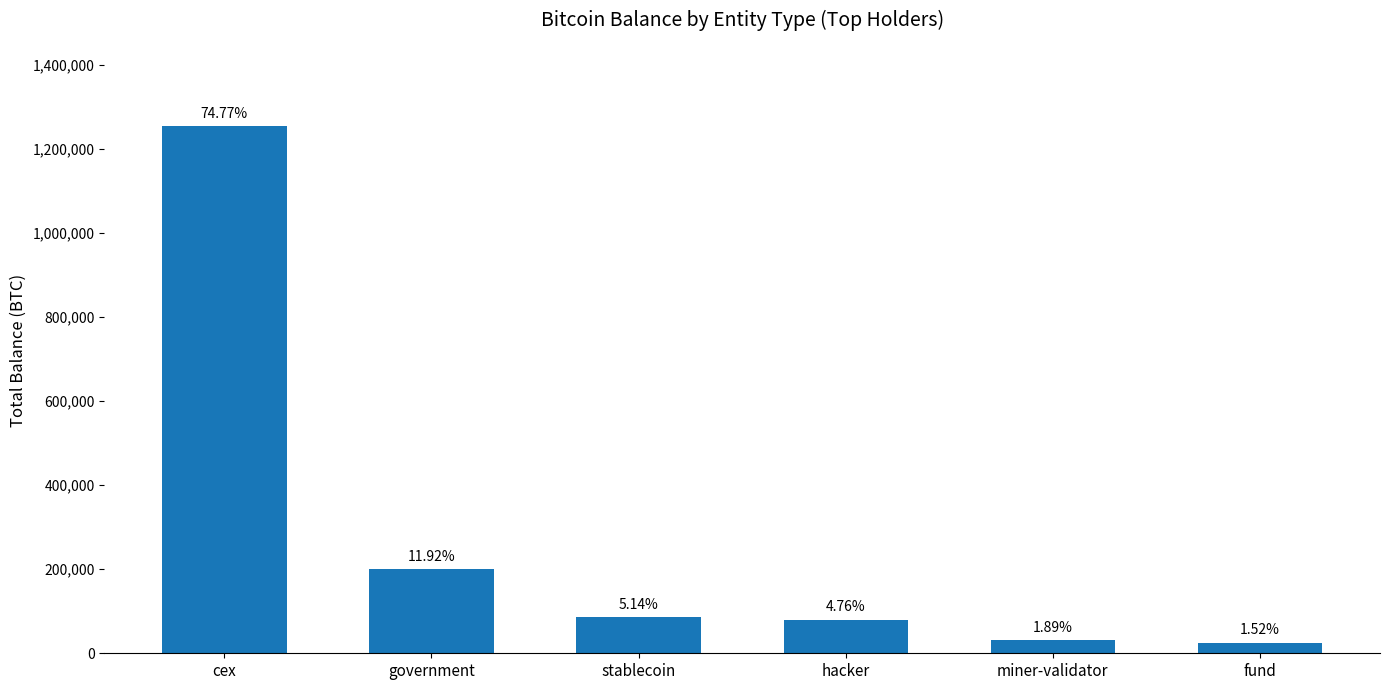

Between miner-validator and hacker, which is larger?

hacker